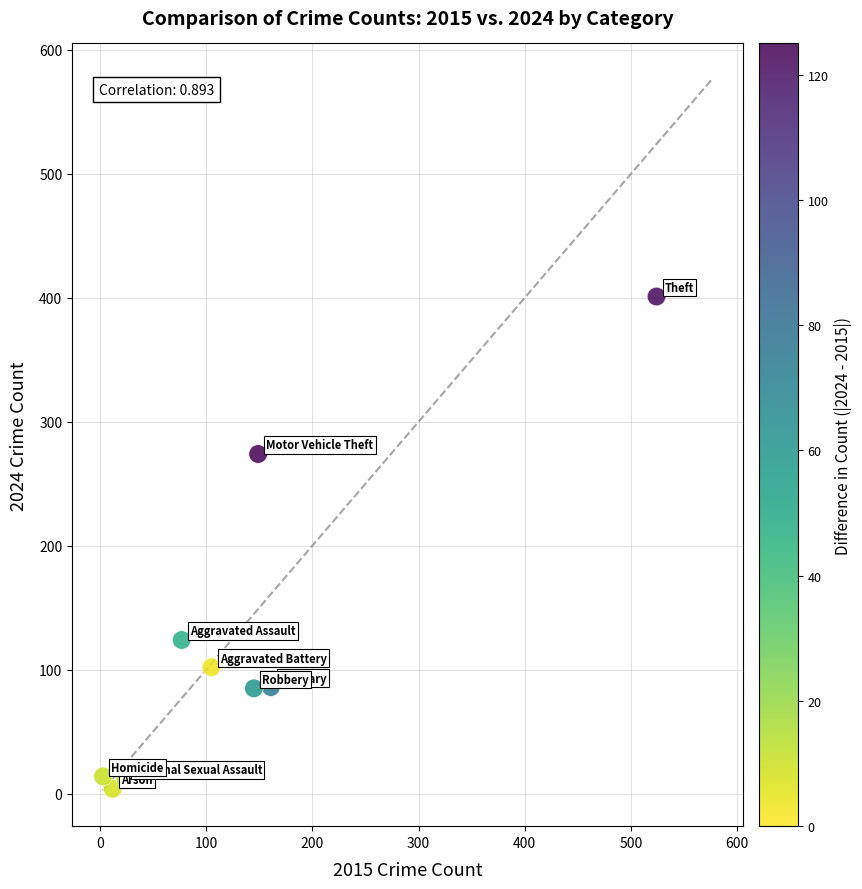

What is the average Y value?

122